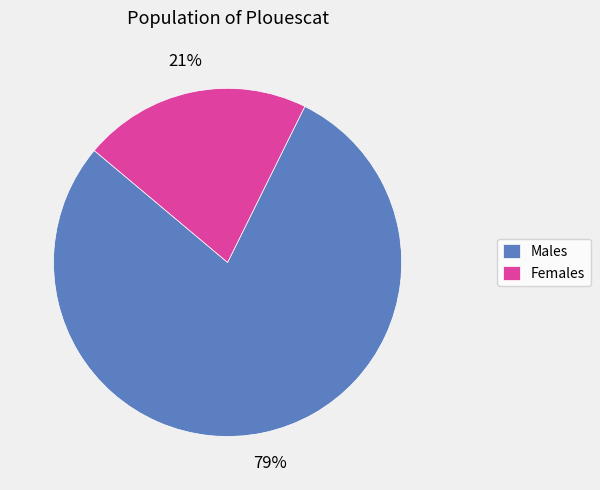

How many segments does this pie chart have?

2